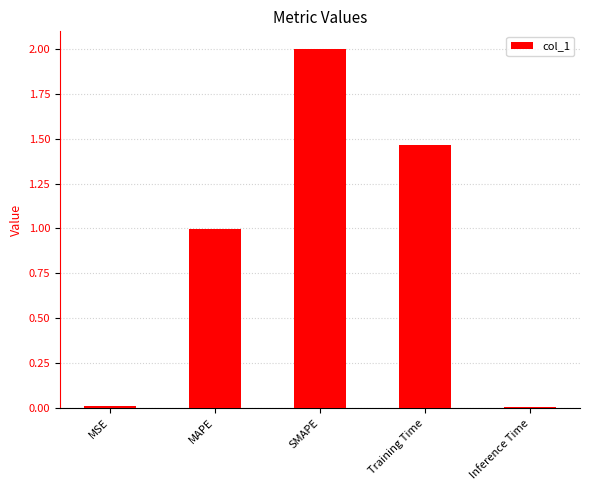

What is the difference between the maximum and minimum values?

2.0